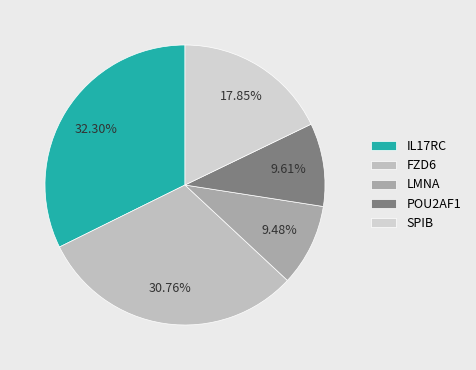

True or false: POU2AF1 accounts for 21% of the total.

False